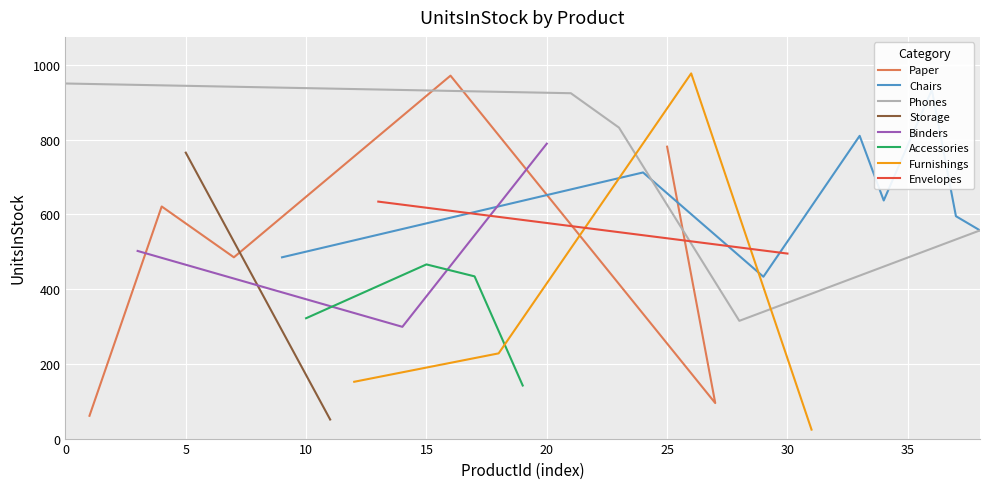

Reading left to right, list all the values displayed in this chart.

10000215=950	10000241=61	10000304=281	10000343=502	10000418=621	10000615=765	10000788=709	10000807=485	10001154=158	10001215=485	10001465=322	10001469=51	10001473=152	10001509=634	10001597=299	10001606=466	10001622=971	10001772=434	10001979=228	10001998=142	10002012=789	10002310=924	10002475=206	10002563=832	10002647=712	10002713=781	10002885=977	10002968=95	10003012=315	10003061=433	10003072=495	10003623=24	10003715=263	10003833=810	10003846=637	10004015=804	10004086=933	10004495=595	10004667=557